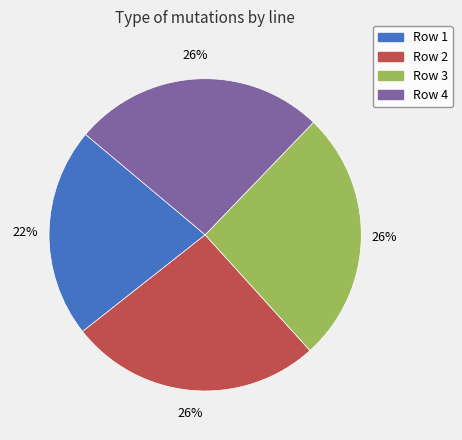

Is there a majority slice in this chart?

No